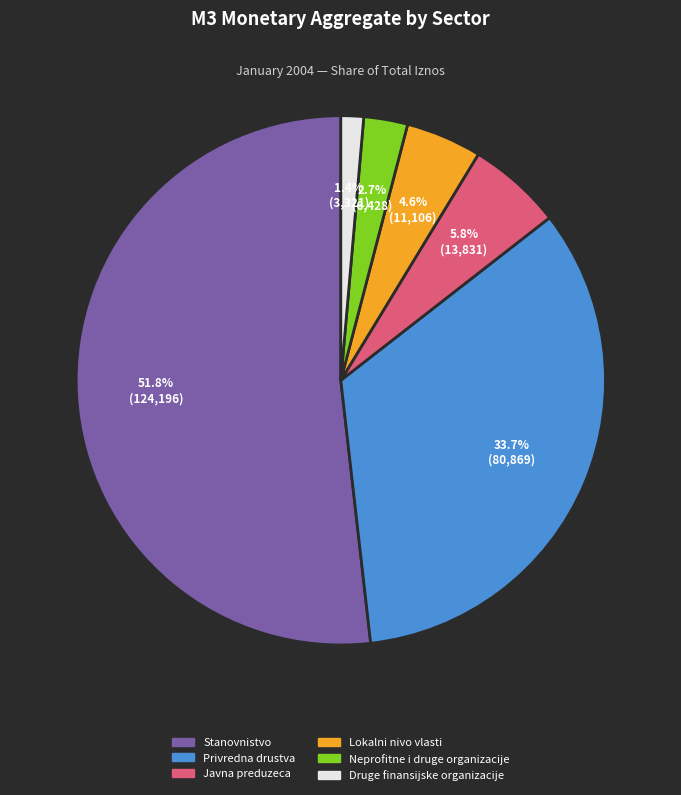

To the nearest percent, what is the average slice percentage?

17%